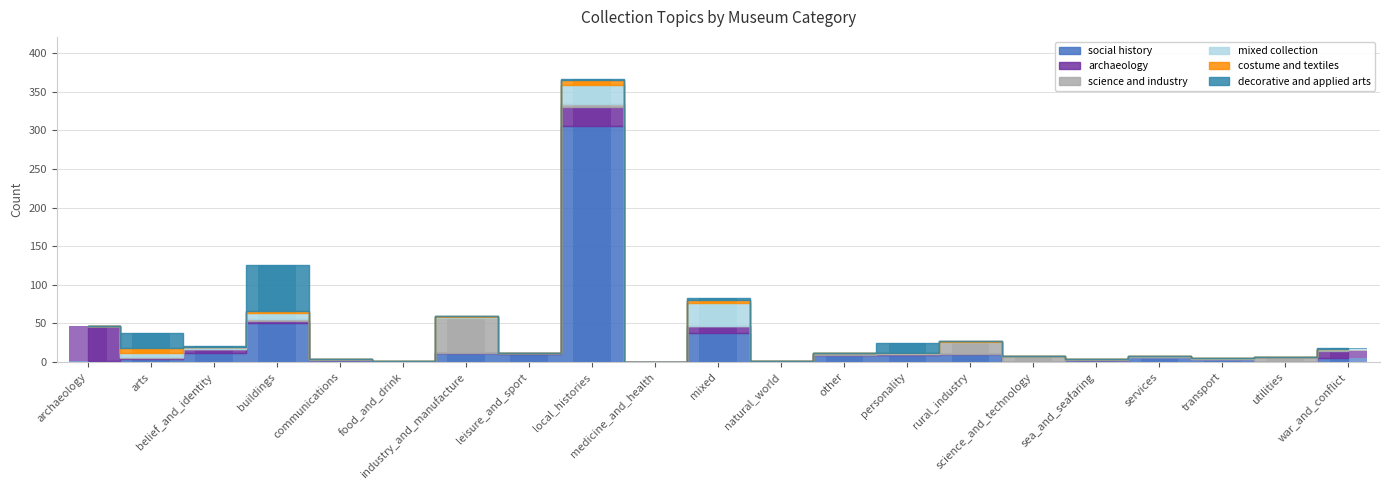

Does the chart contain any negative values?

No